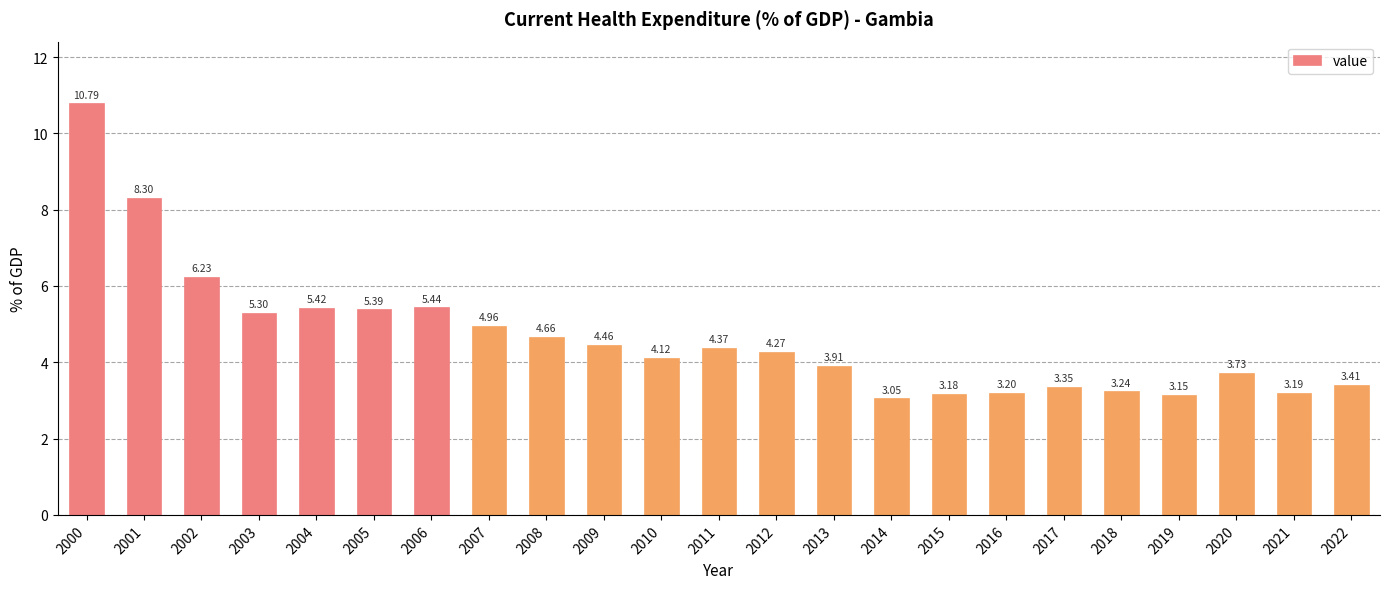

How many series are shown in this chart?

1